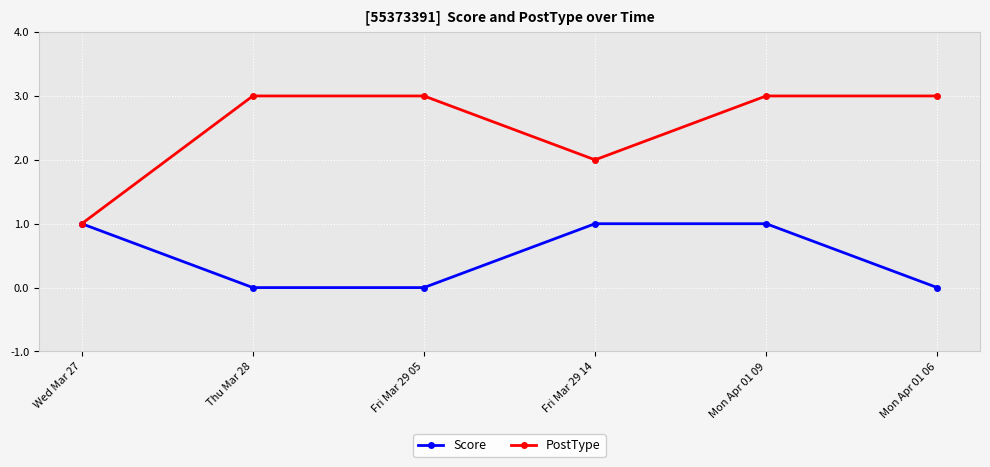

Is this an area chart (filled region under the line)?

No